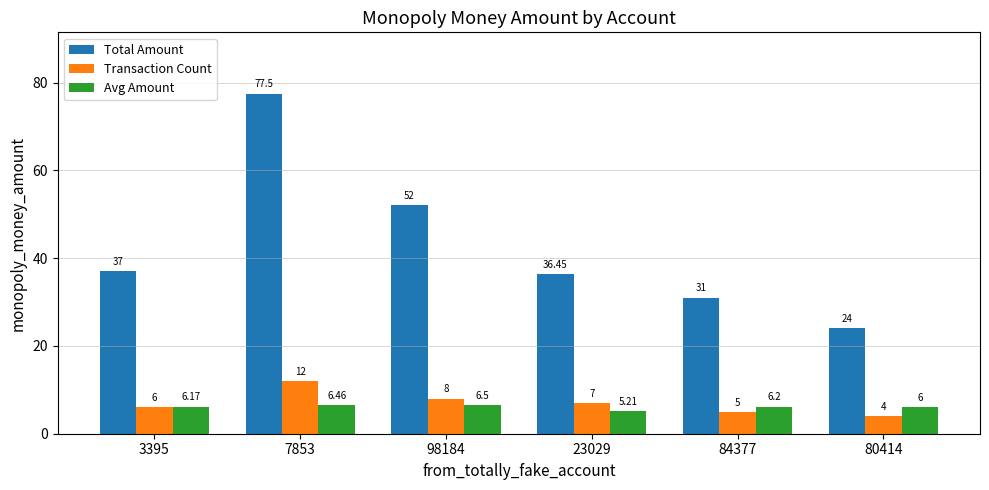

Where is Transaction Count nearest to the value 8?

98184